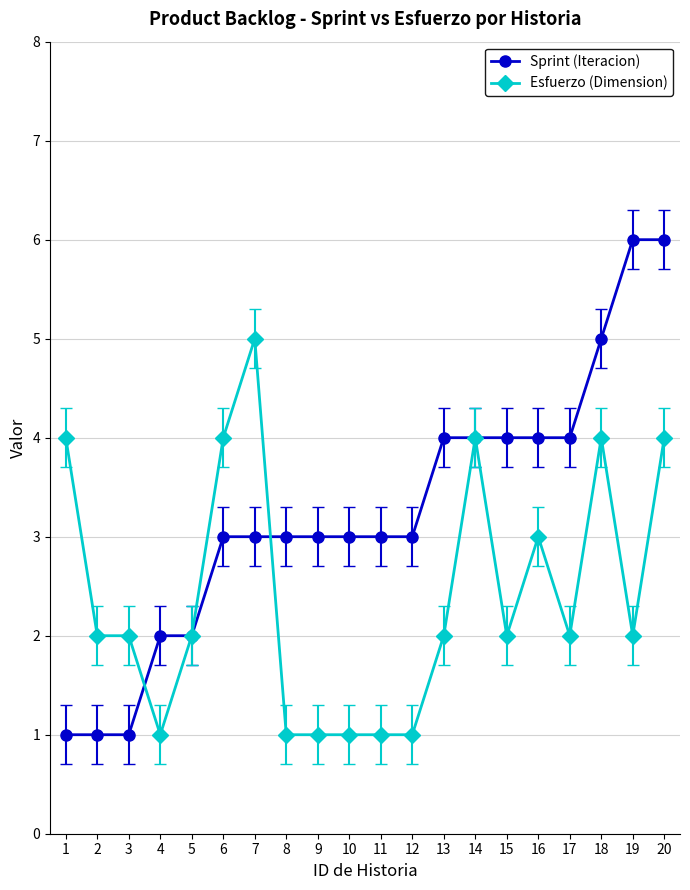

Reading left to right, list all the values displayed in this chart.

Sprint (Iteracion): 1=1	2=1	3=1	4=2	5=2	6=3	7=3	8=3	9=3	10=3	11=3	12=3	13=4	14=4	15=4	16=4	17=4	18=5	19=6	20=6
Esfuerzo (Dimension): 1=4	2=2	3=2	4=1	5=2	6=4	7=5	8=1	9=1	10=1	11=1	12=1	13=2	14=4	15=2	16=3	17=2	18=4	19=2	20=4